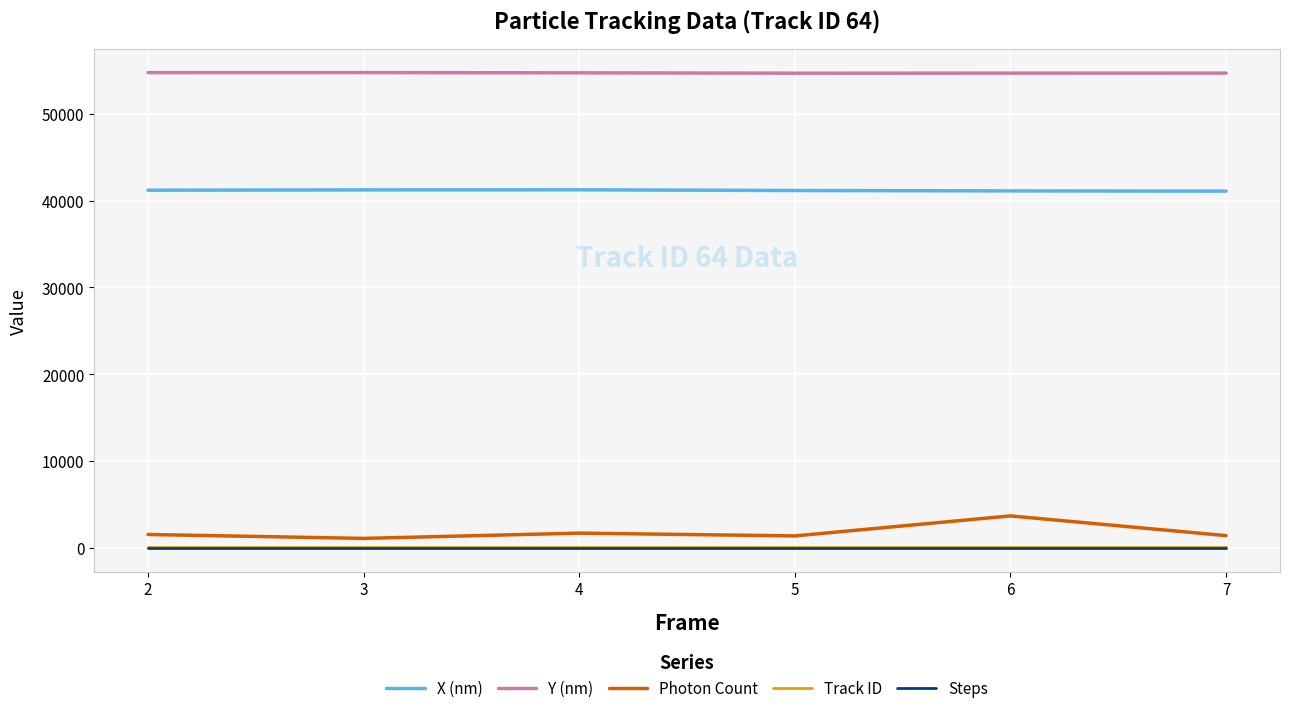

True or false: Photon Count and Y (nm) intersect in this chart.

False